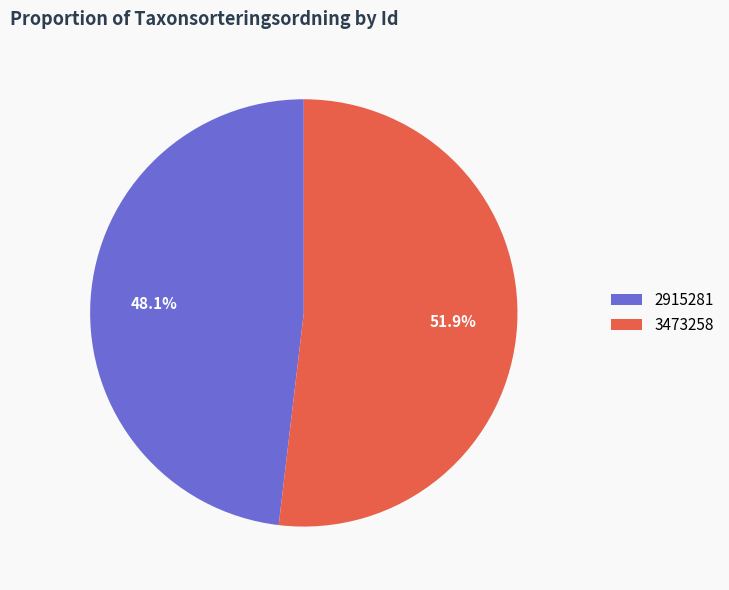

What portion of the pie excludes 2915281?

51.9%